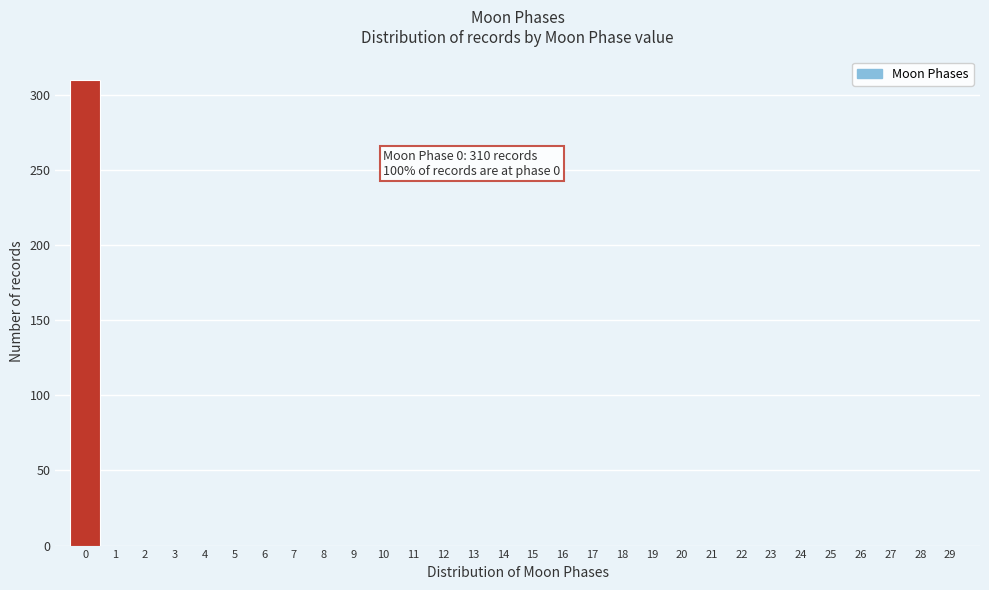

Over which range of the x-axis is the bar tallest?

-0.5 to 0.5